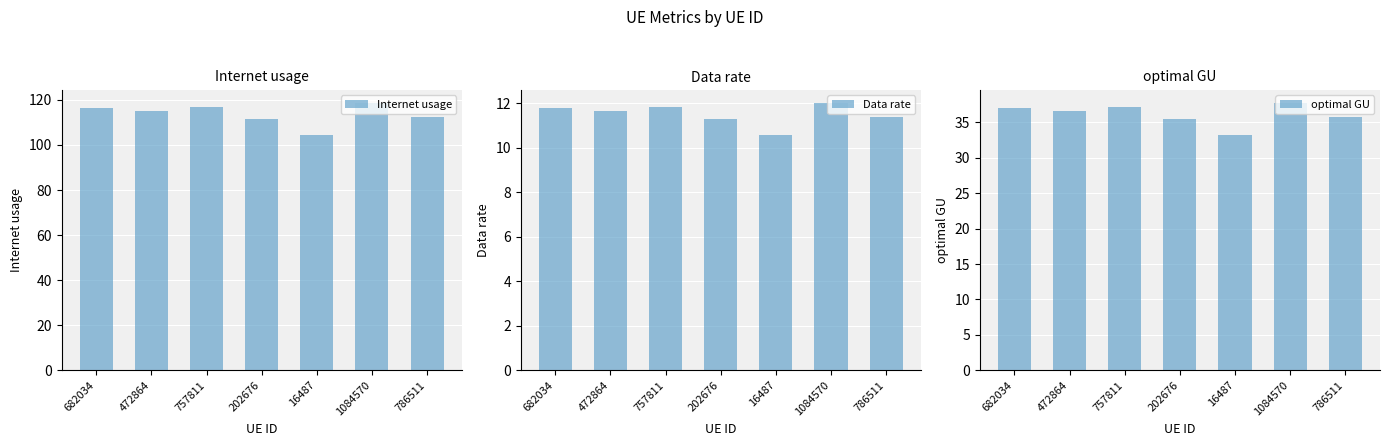

Reading right to left, what are all the values shown in this chart?

Internet usage: 112.5	118.5	104.3	111.3	116.9	115.3	116.4
Data rate: 11.4	12.0	10.6	11.3	11.8	11.7	11.8
optimal GU: 35.8	37.7	33.2	35.4	37.2	36.7	37.0